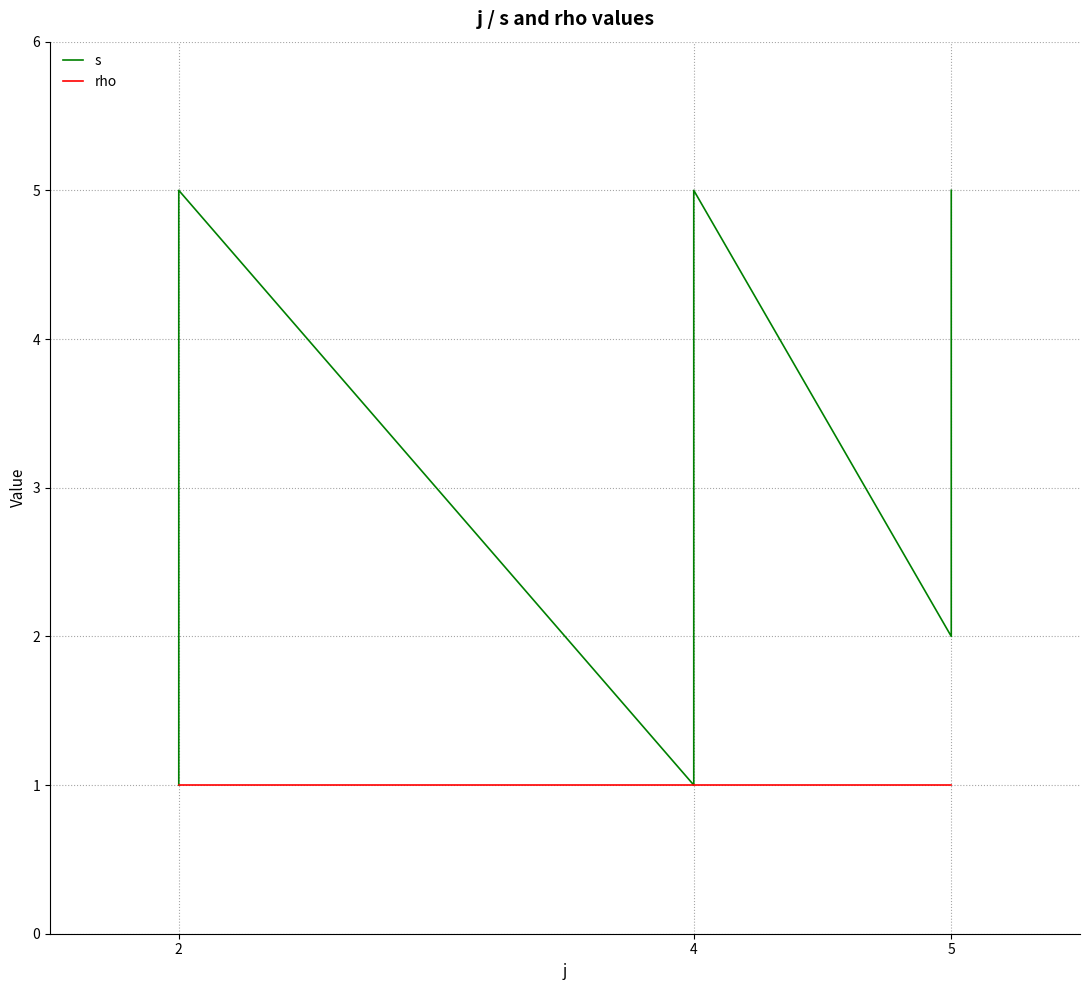

True or false: s and rho intersect in this chart.

False